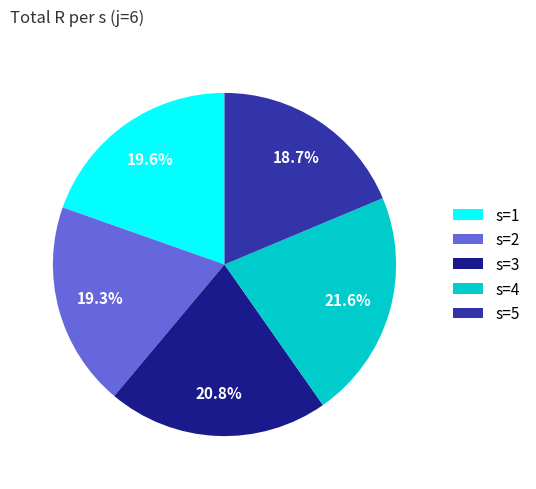

To the nearest percent, what is the difference between the s=3 and s=1 slice percentages?

1%